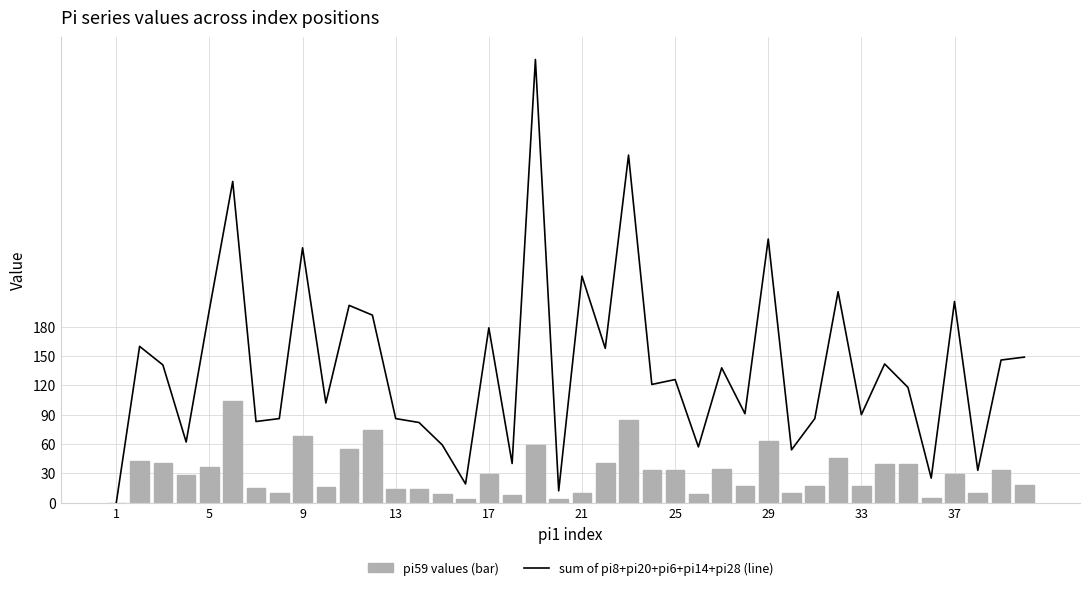

How many data points in sum of pi8+pi20+pi6+pi14+pi28 (line) are less than 126?

20